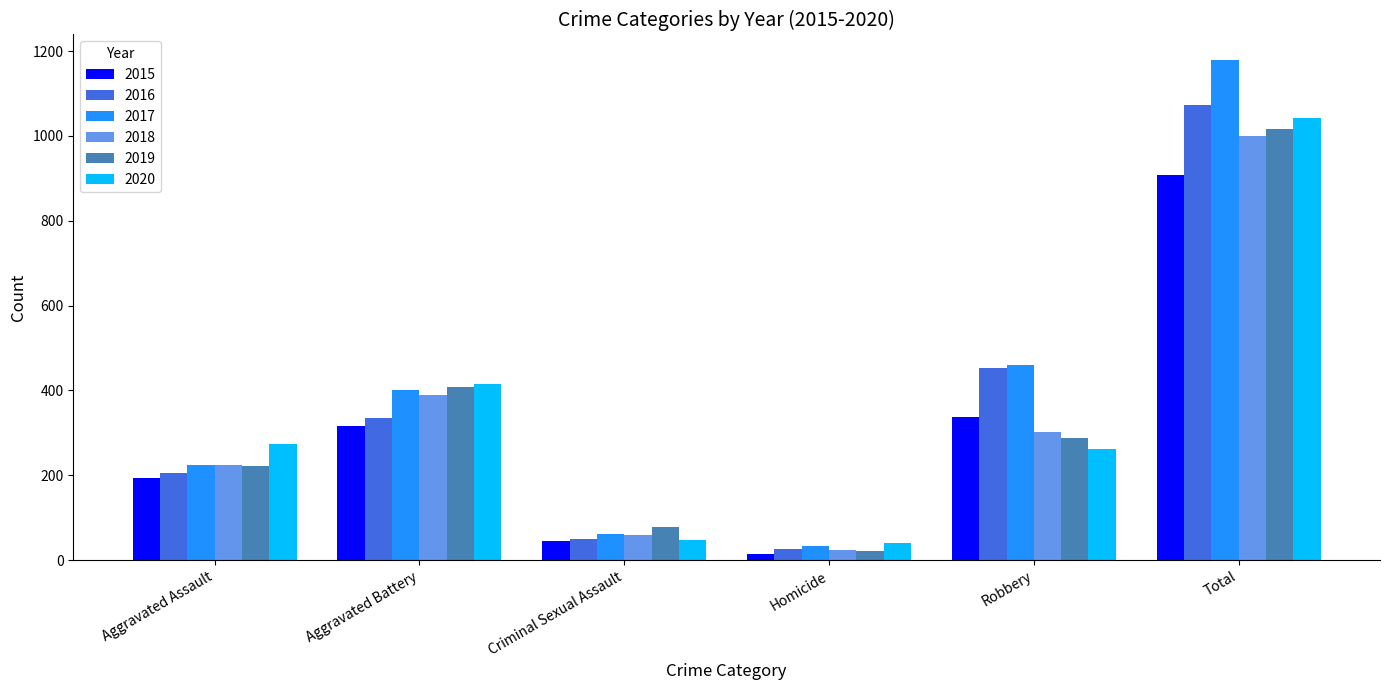

The value of 2018 at Total is 1000. True or false?

True